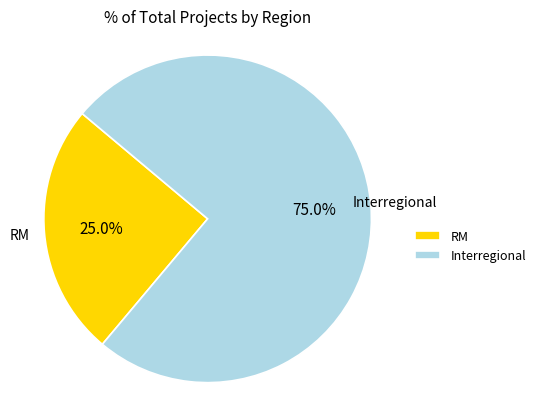

How many slices are in this pie chart?

2